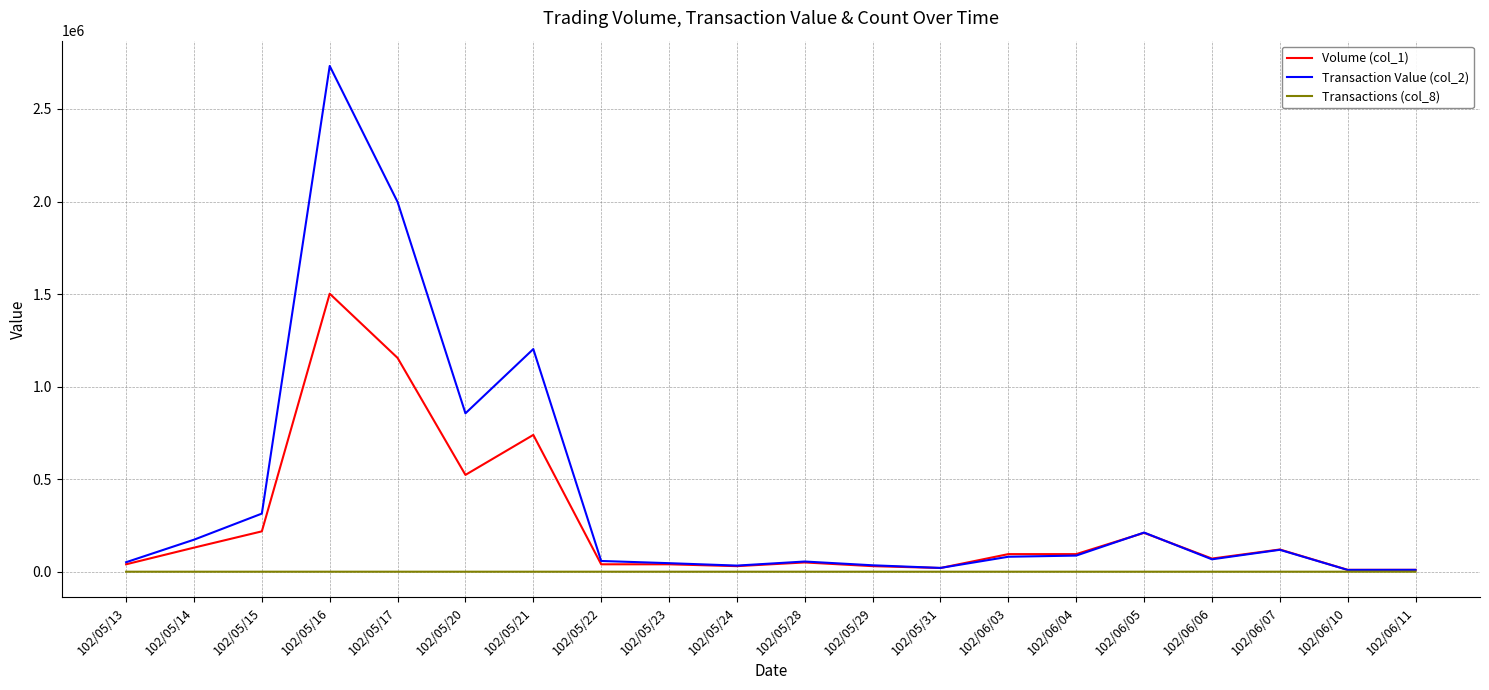

List the series in order of their peak value, highest first.

Transaction Value (col_2), Volume (col_1), Transactions (col_8)